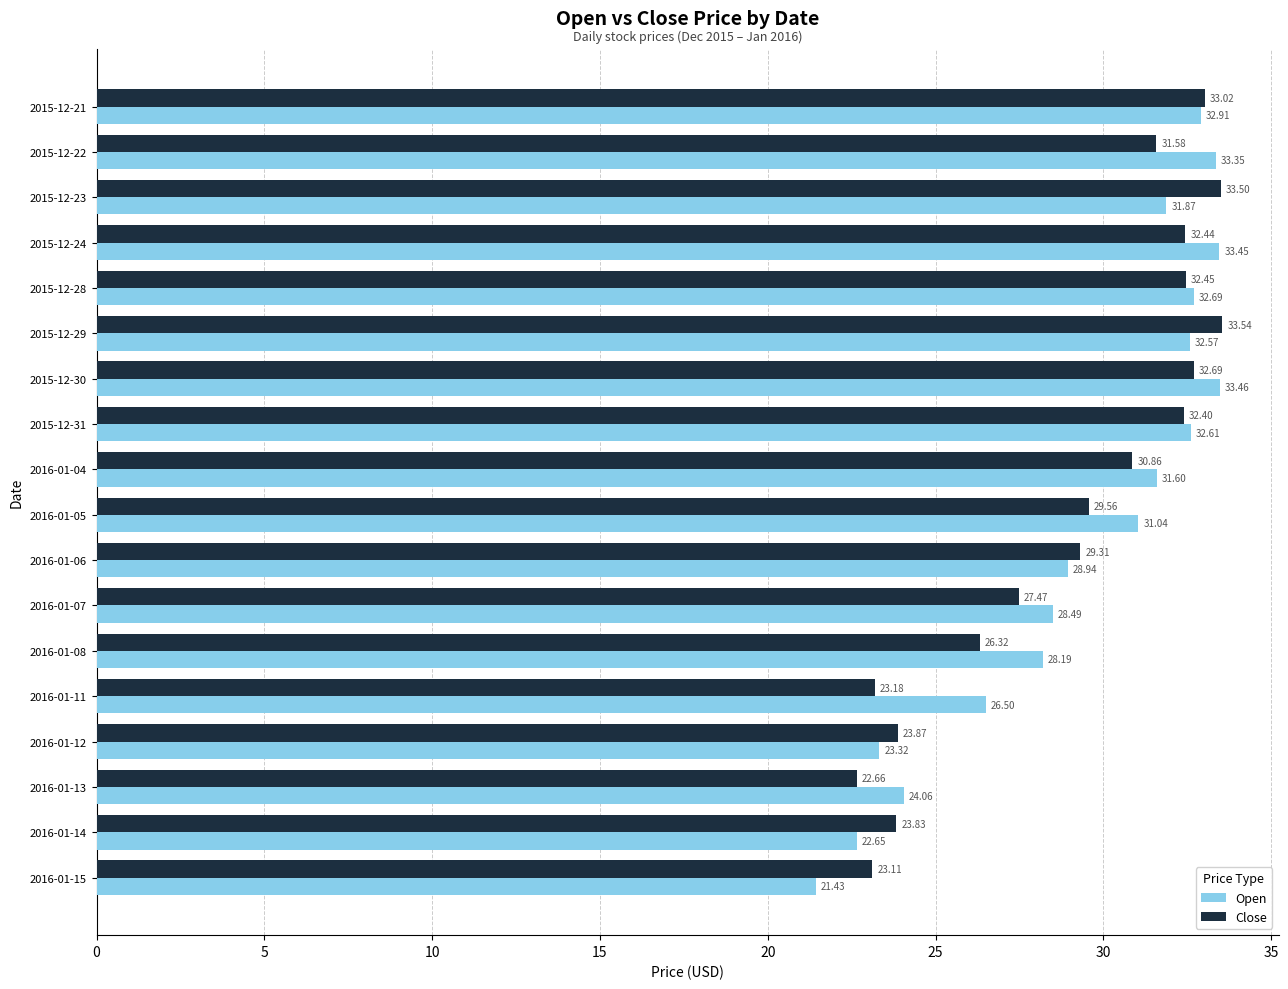

At 2016-01-08, list the series in order from largest to smallest.

Open, Close